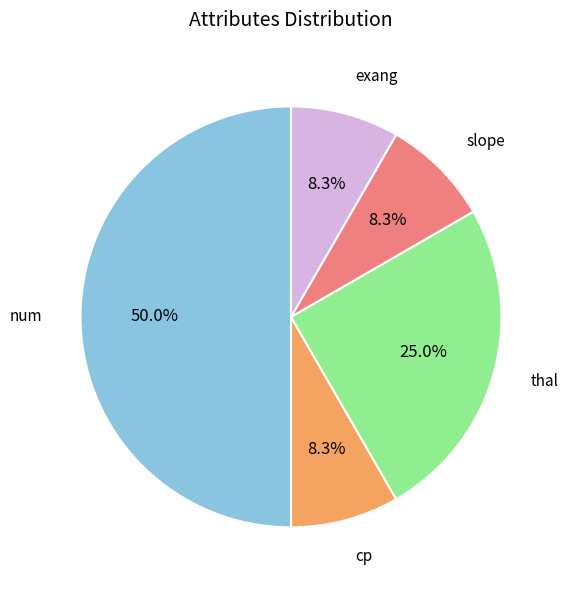

How many segments does this pie chart have?

5